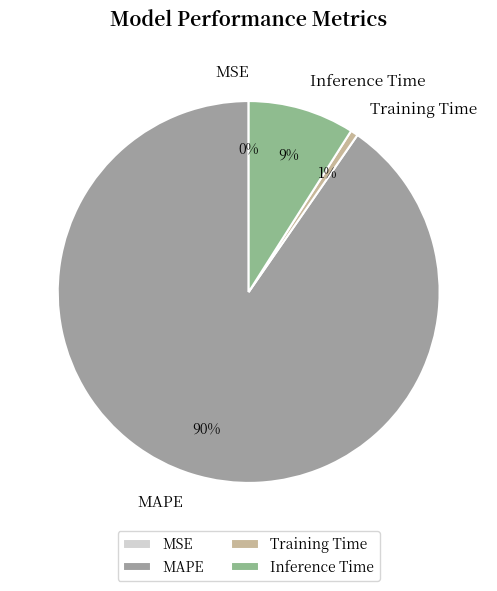

Is there a majority slice in this chart?

Yes